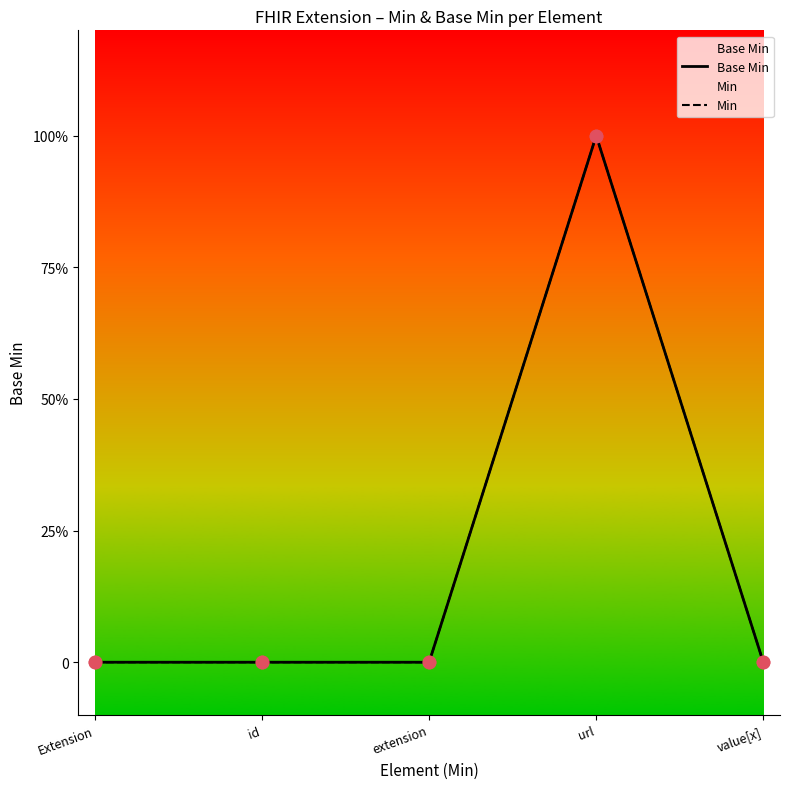

Which series contains the highest Y value?

Base Min